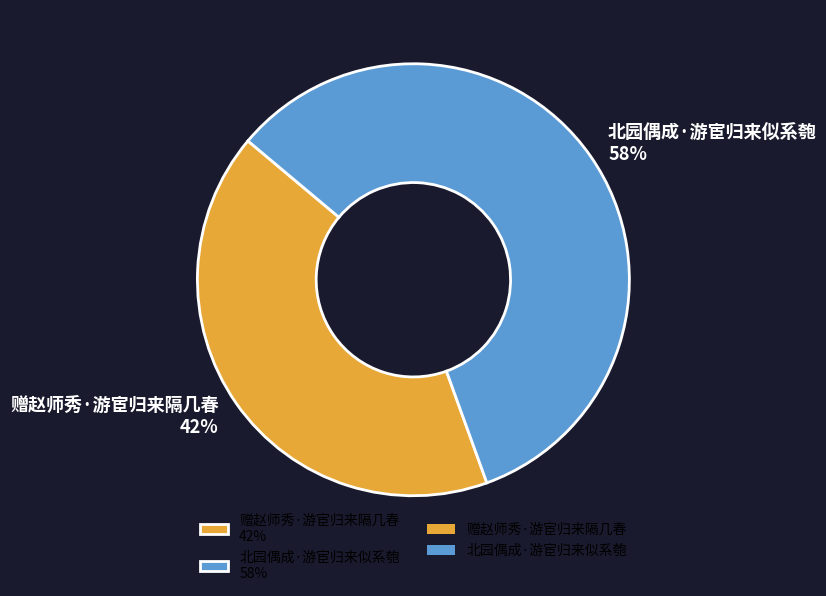

Is the sum of 赠赵师秀·游宦归来隔几春 42% and 北园偶成·游宦归来似系匏 58% greater than half?

Yes